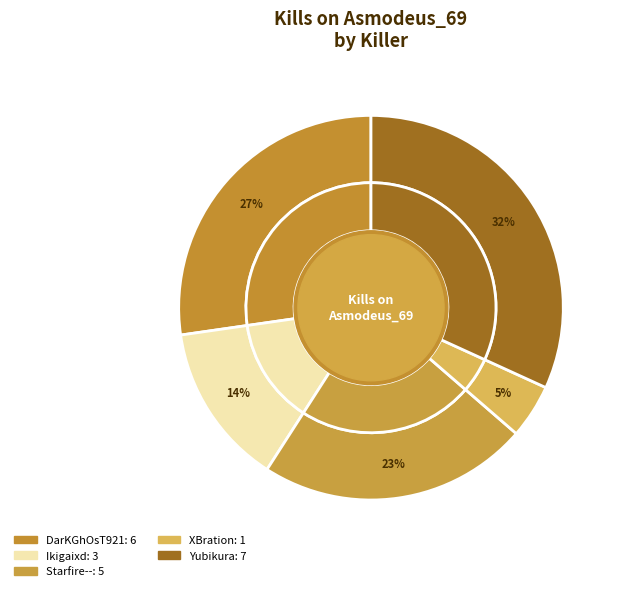

How many segments does this pie chart have?

10